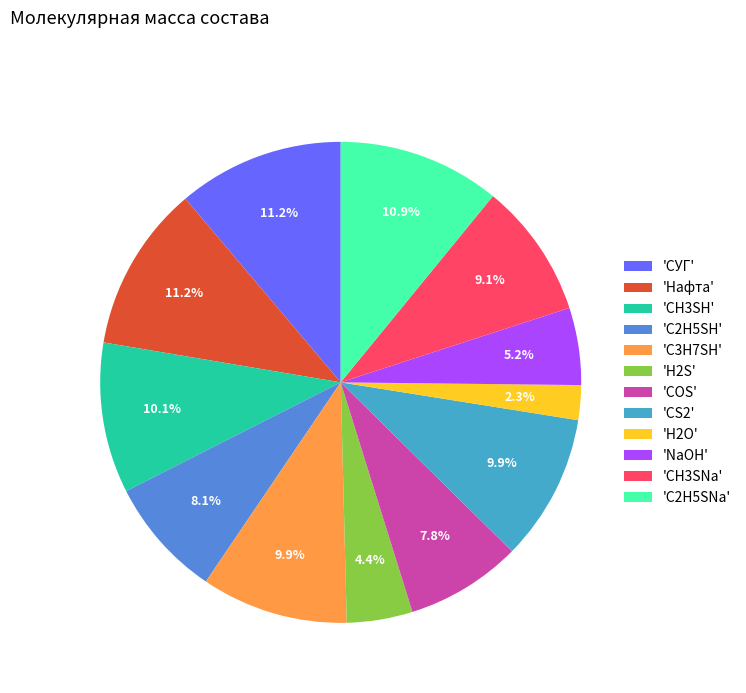

What is the total percentage of 'CH3SNa' and 'СУГ'?

20.3%